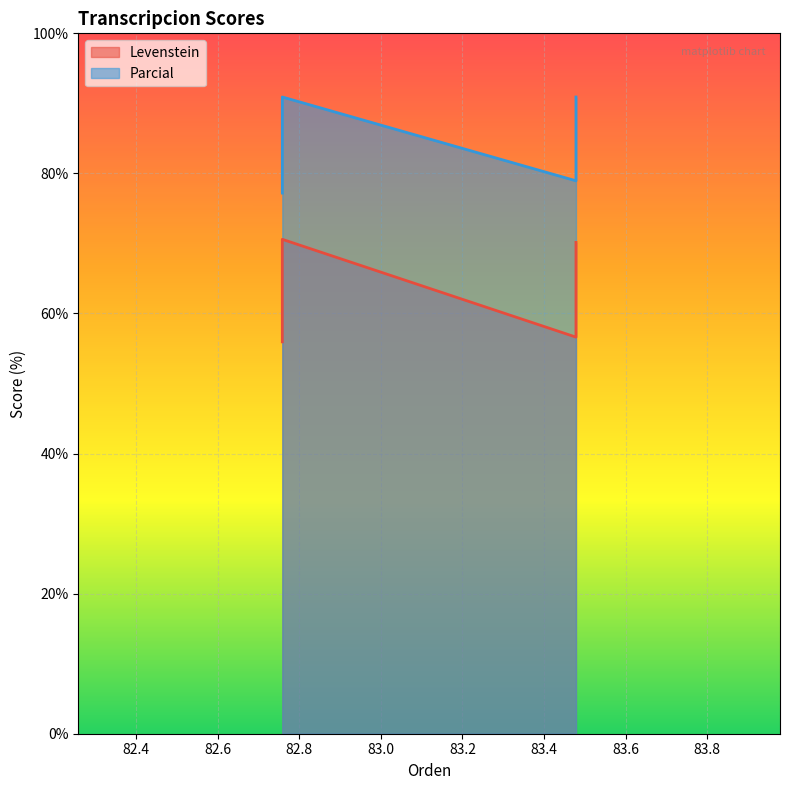

Which series has the largest range (max minus min)?

Levenstein